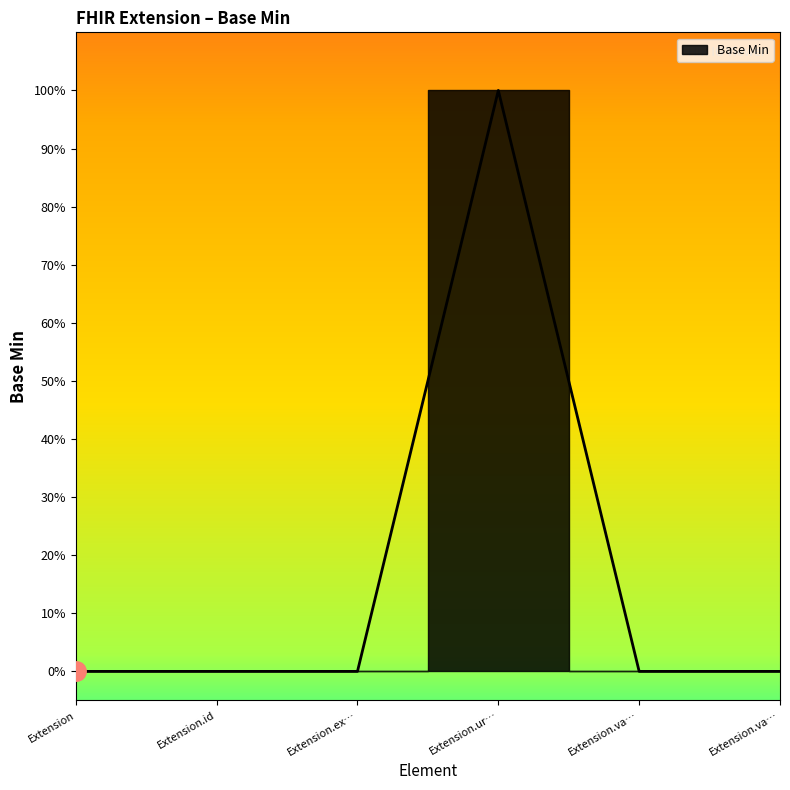

True or false: there are more than 1 points higher than both neighbors.

False